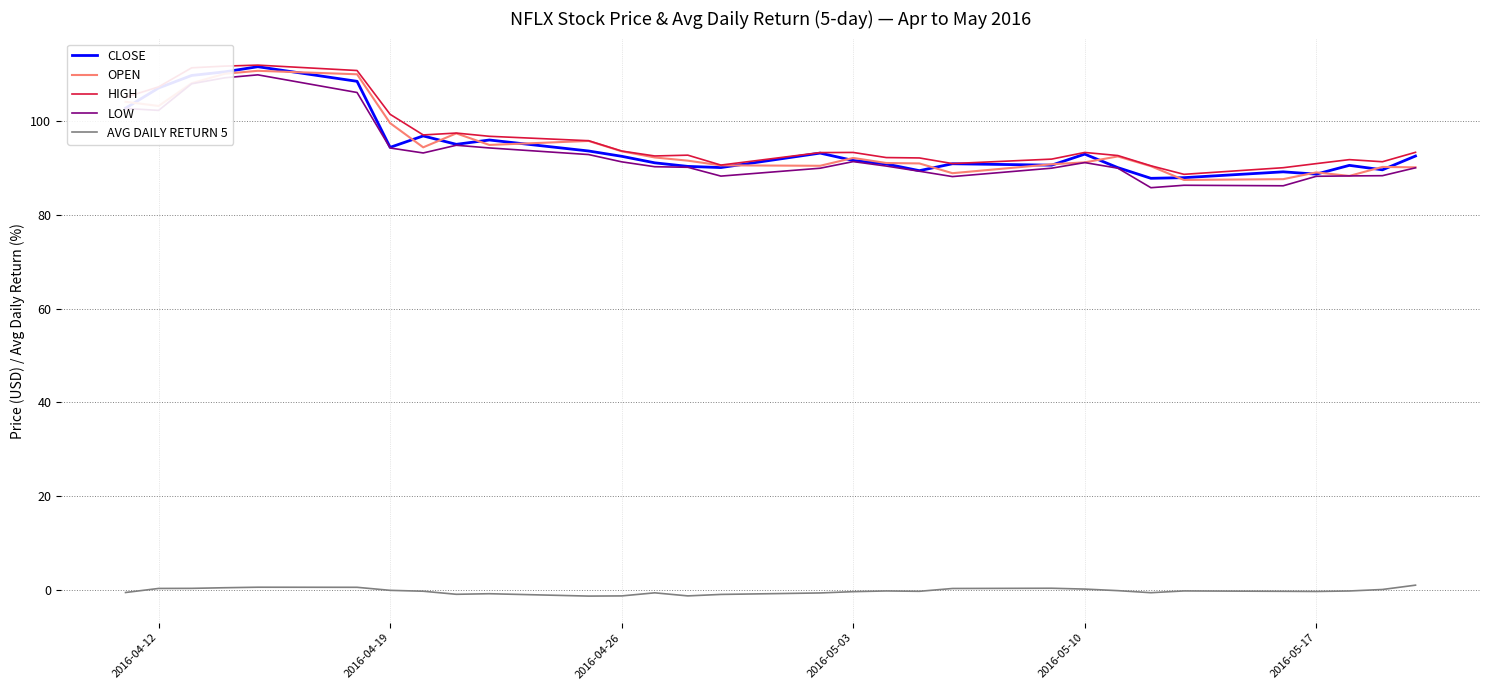

What is the maximum value for CLOSE?

111.5